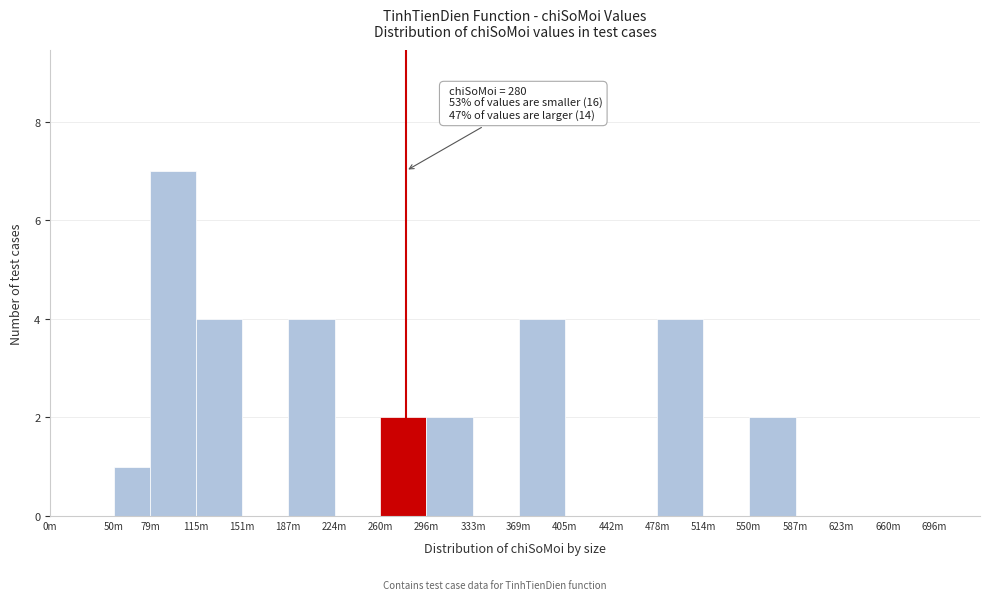

Reading left to right, extract all data points from this chart.

0m=0	50m=1	79m=7	115m=4	151m=0	187m=4	224m=0	260m=2	296m=2	333m=0	369m=4	405m=0	442m=0	478m=4	514m=0	550m=2	587m=0	623m=0	660m=0	696m=0